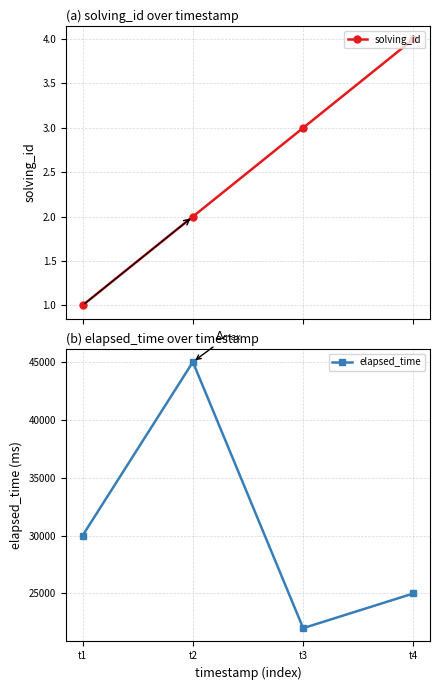

True or false: solving_id has more than 0 points higher than both neighbors.

False